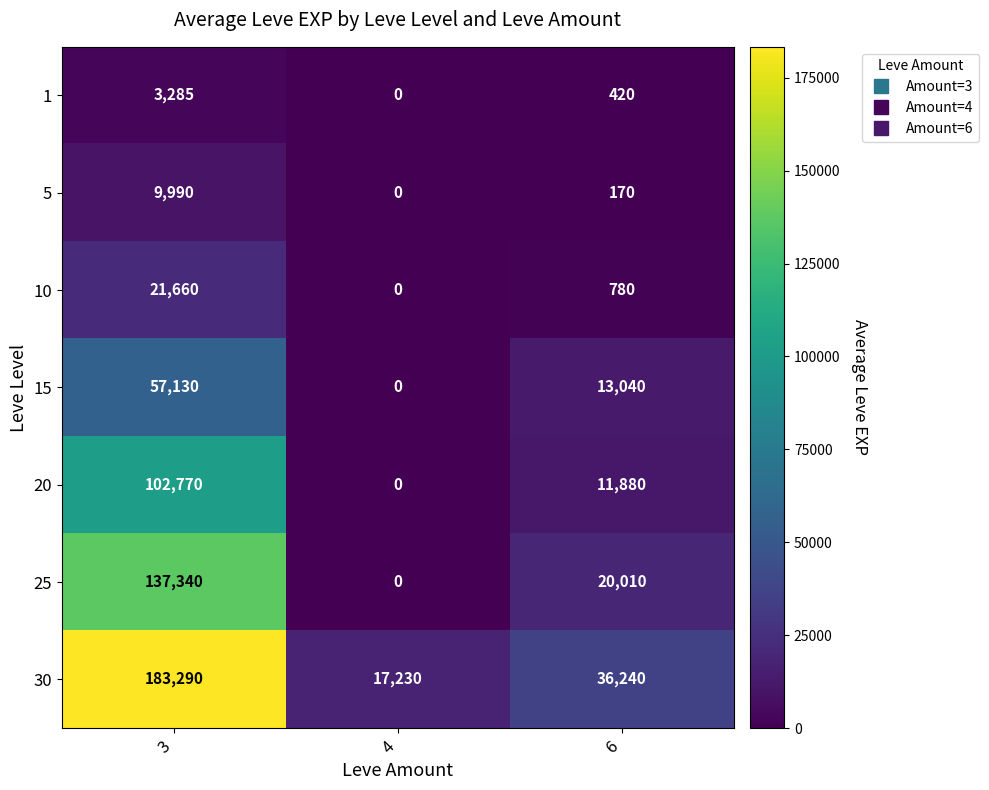

Is it true that 1 equals 420 at 6?

True